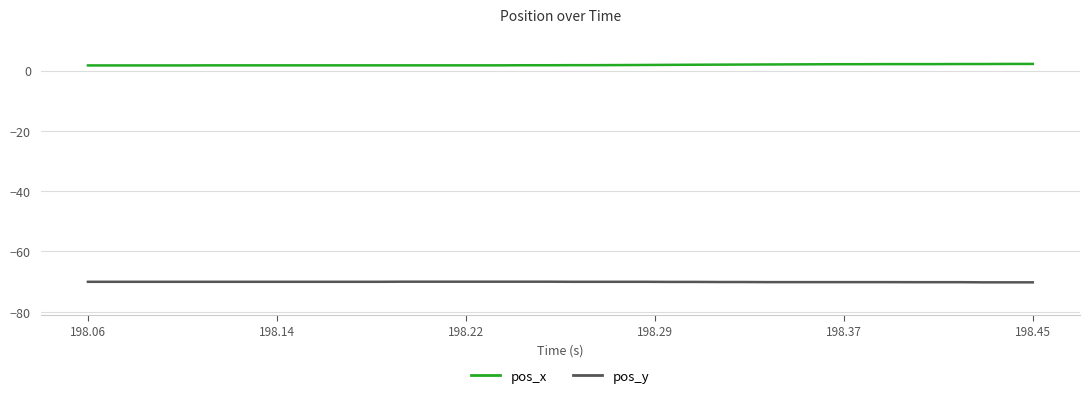

Rank the series by their maximum value, from highest to lowest.

pos_x, pos_y